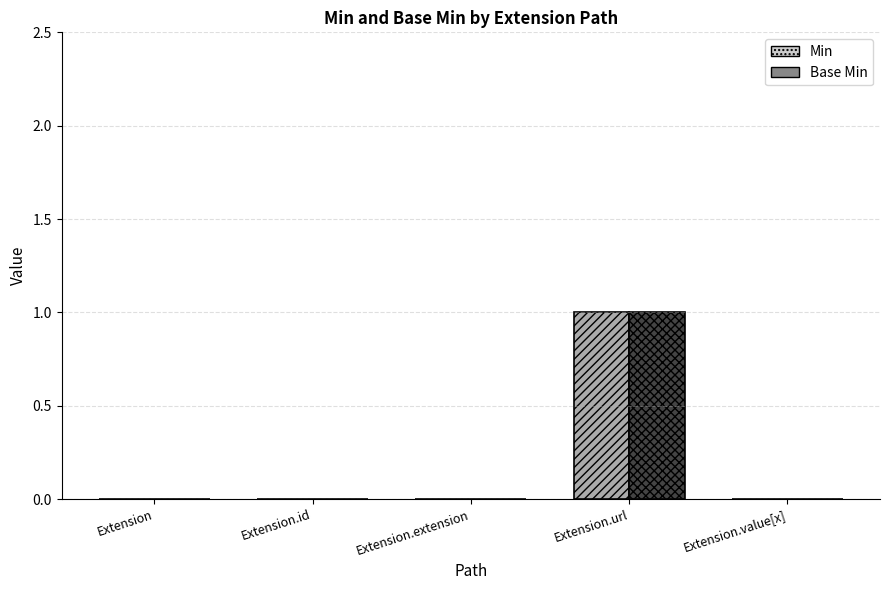

Which series has the largest range (max minus min)?

Min